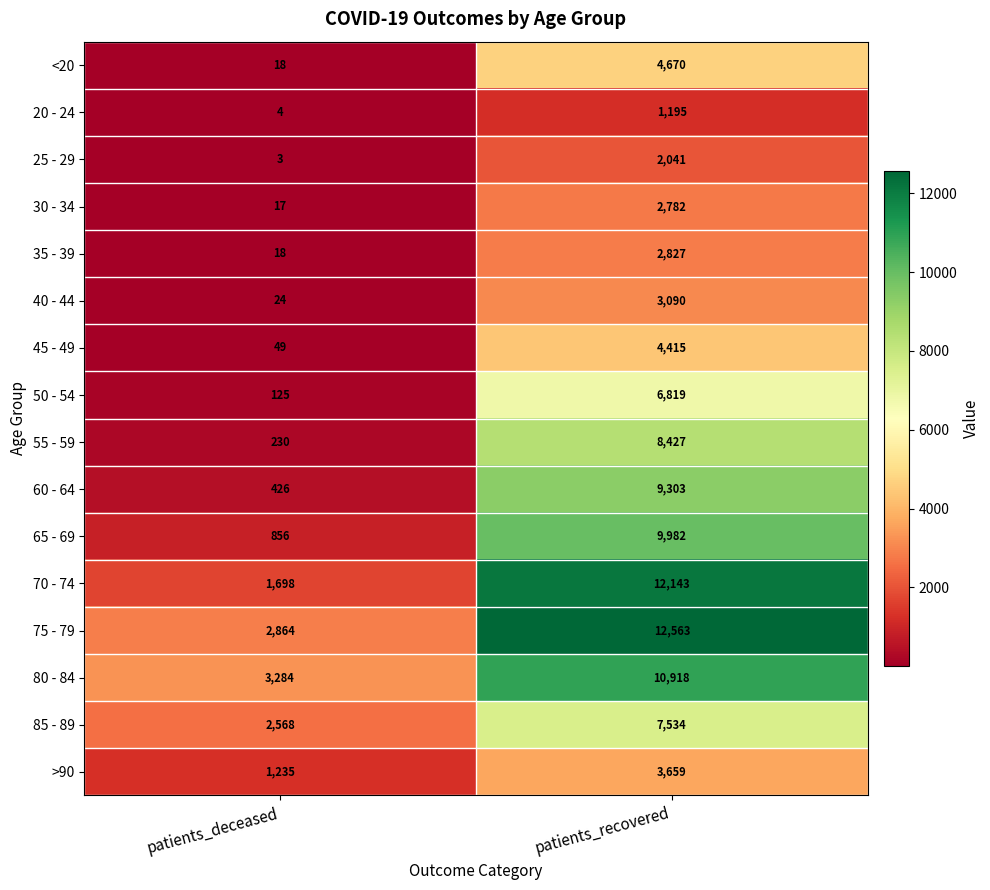

List the labels in order of 60 - 64 value, smallest first.

patients_deceased, patients_recovered